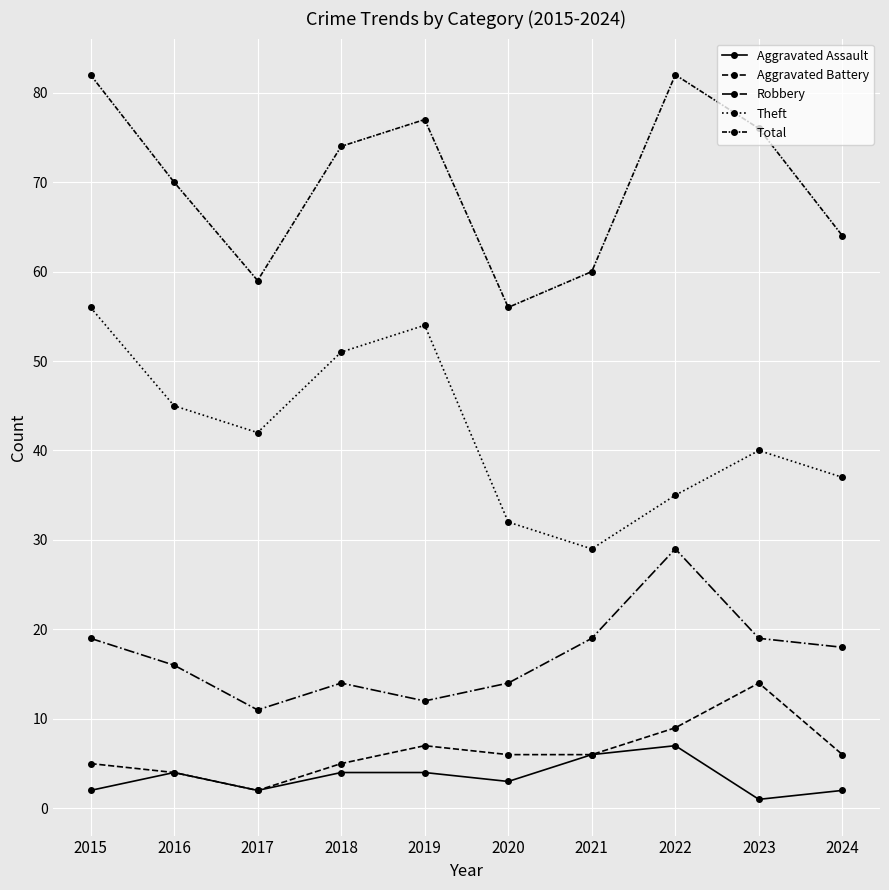

Reading right to left, extract all data points from this chart.

Aggravated Assault: 2024=2	2023=1	2022=7	2021=6	2020=3	2019=4	2018=4	2017=2	2016=4	2015=2
Aggravated Battery: 2024=6	2023=14	2022=9	2021=6	2020=6	2019=7	2018=5	2017=2	2016=4	2015=5
Robbery: 2024=18	2023=19	2022=29	2021=19	2020=14	2019=12	2018=14	2017=11	2016=16	2015=19
Theft: 2024=37	2023=40	2022=35	2021=29	2020=32	2019=54	2018=51	2017=42	2016=45	2015=56
Total: 2024=64	2023=76	2022=82	2021=60	2020=56	2019=77	2018=74	2017=59	2016=70	2015=82